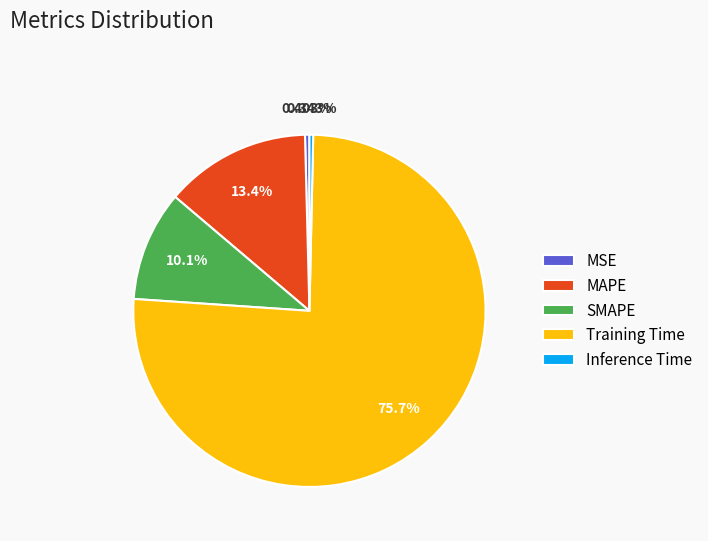

What is the largest slice in the pie chart?

Training Time